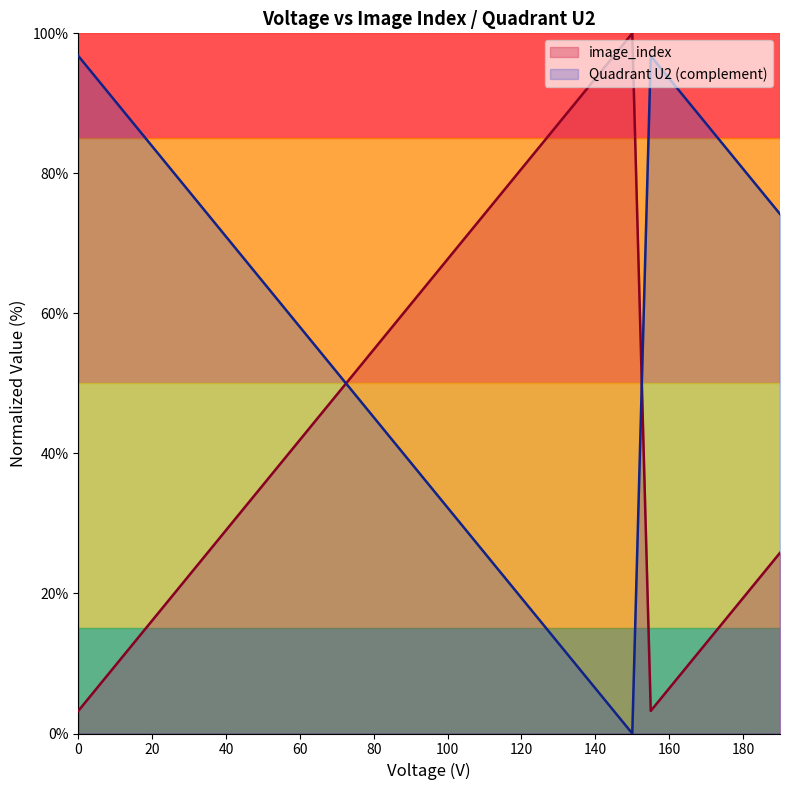

Between 170 and 140, which is larger?

140